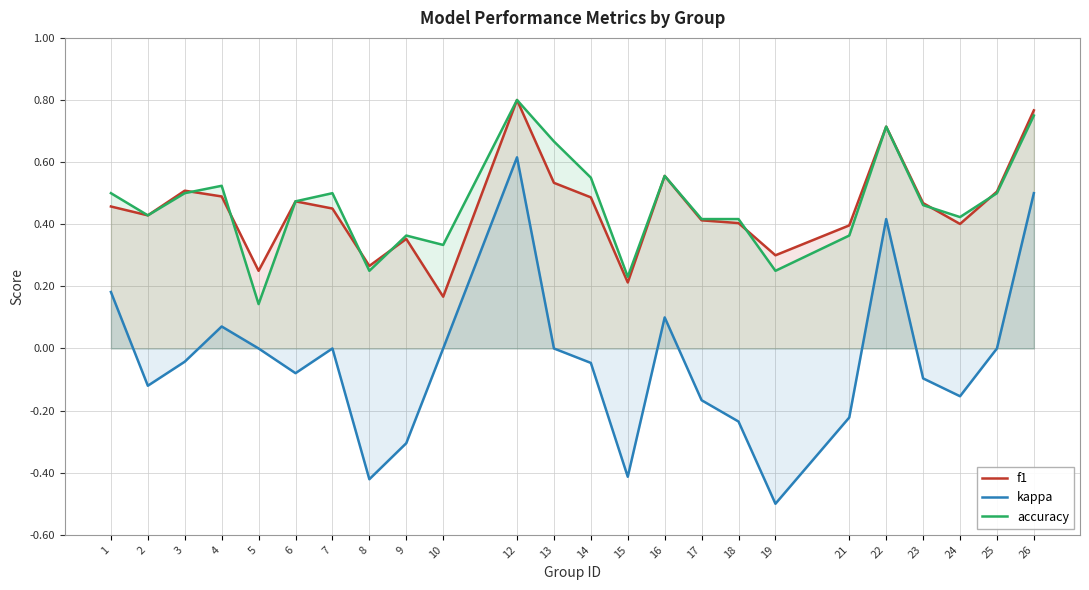

The f1 series shows 0.7 at 18. True or false?

False